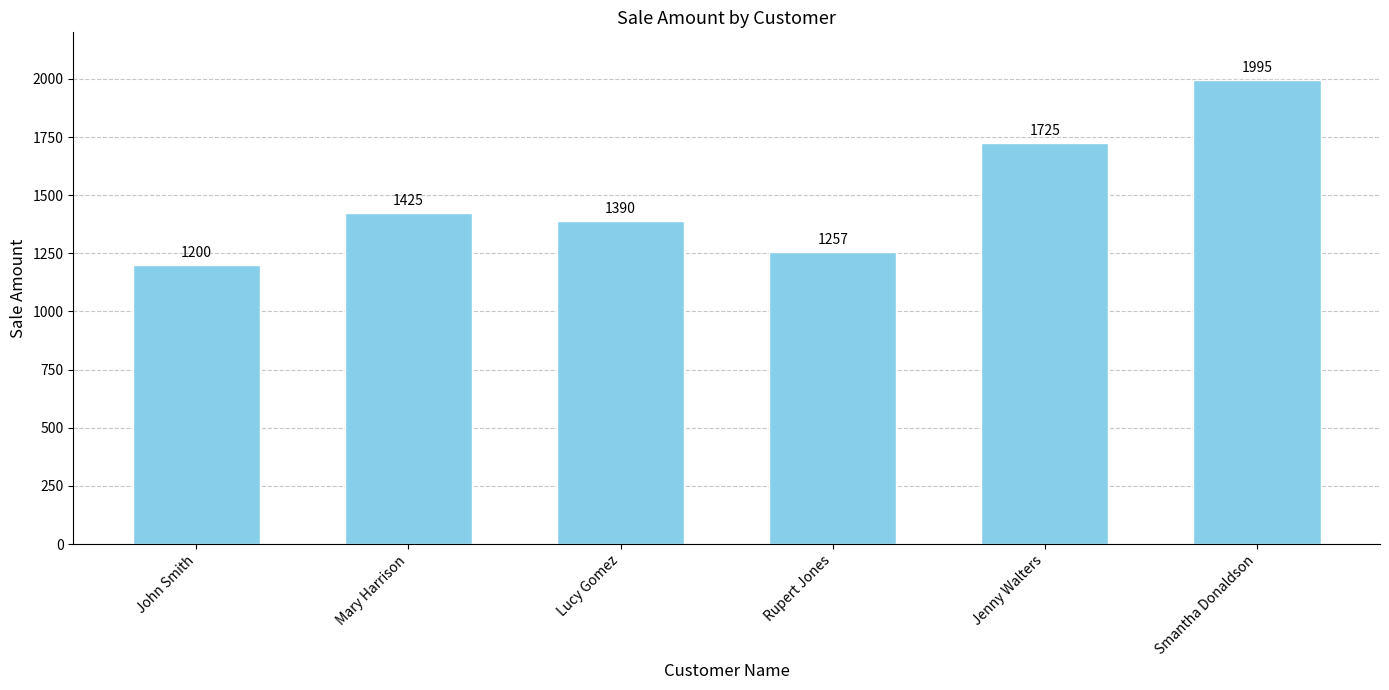

What is the sum of the values at John Smith and Smantha Donaldson?

3195